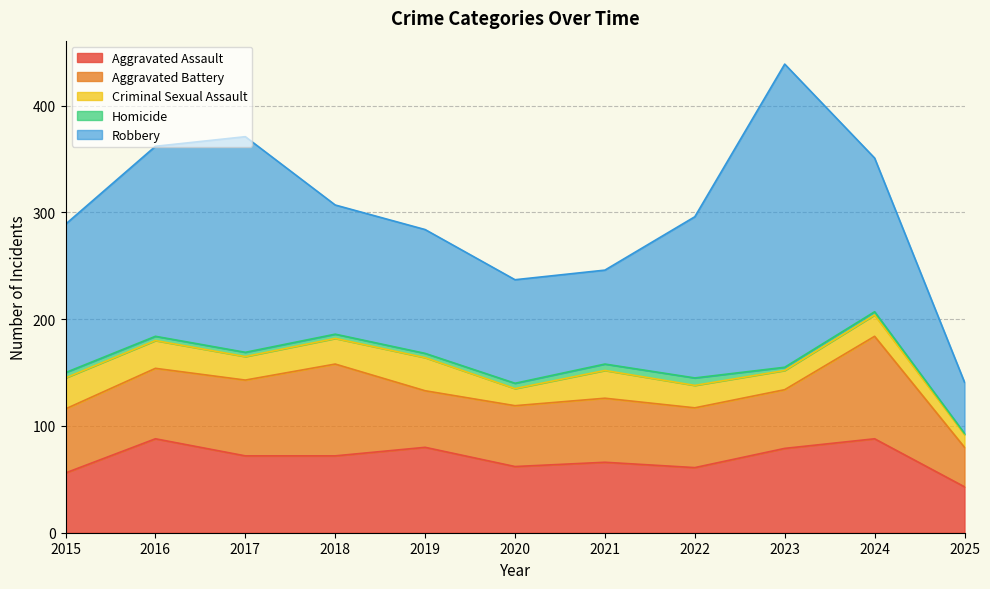

What is the total value across all series at 2015?

289